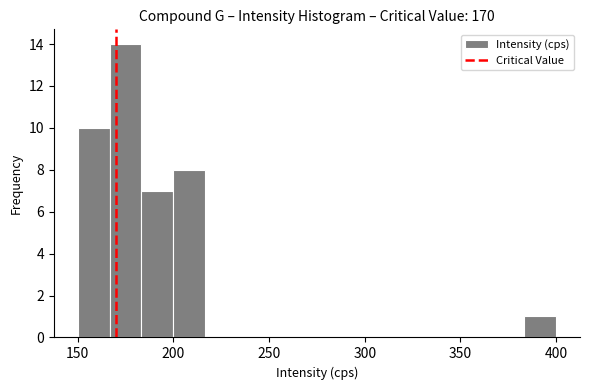

Read against the x-axis, roughly where is the centre of the tallest bar?

175